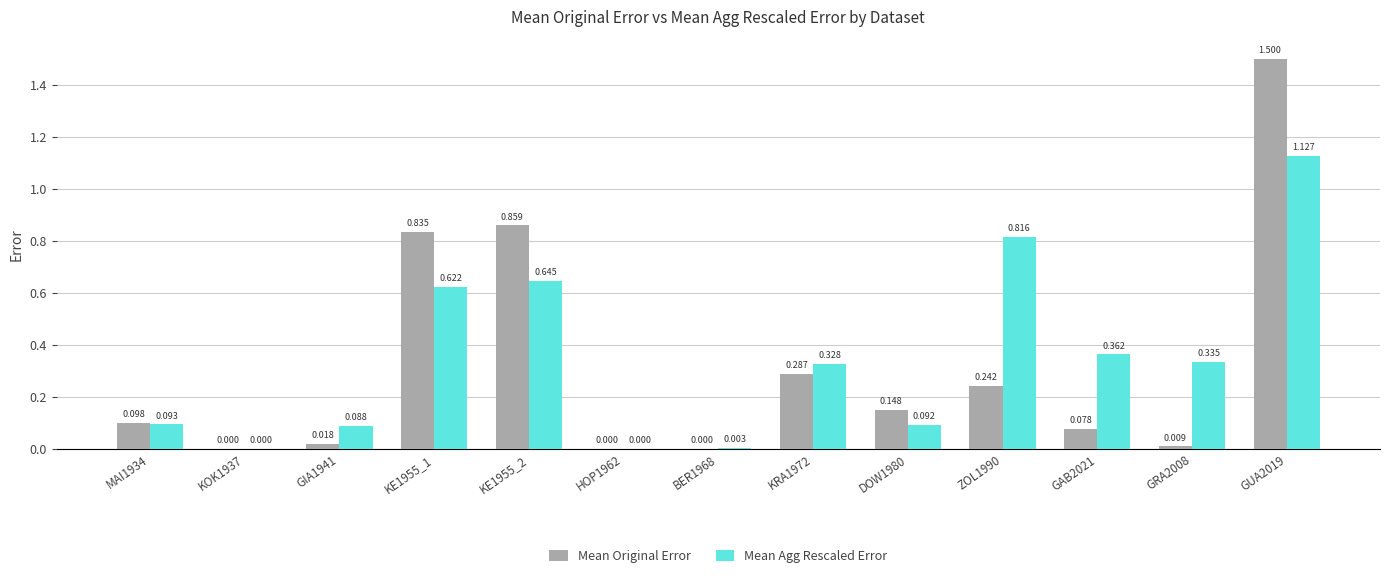

Which series has the largest total across all categories?

Mean Agg Rescaled Error